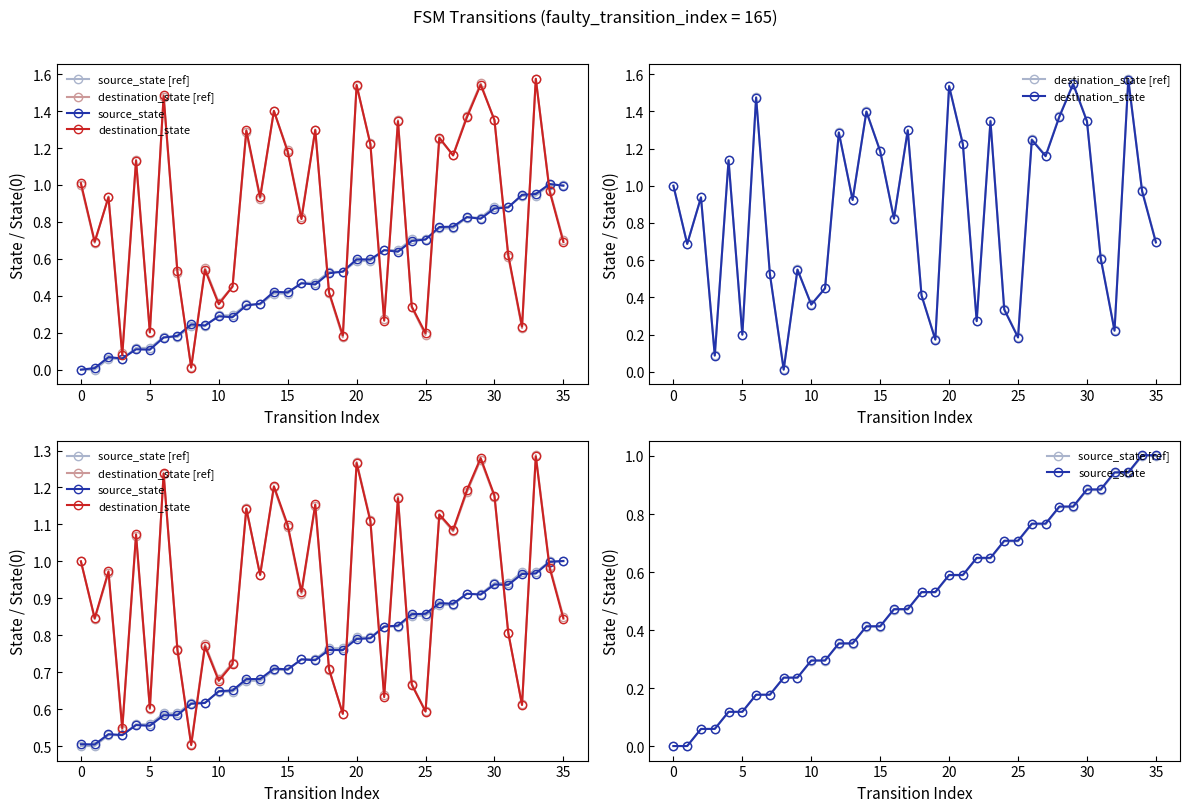

What is the approximate value of destination_state at 27?

1.1